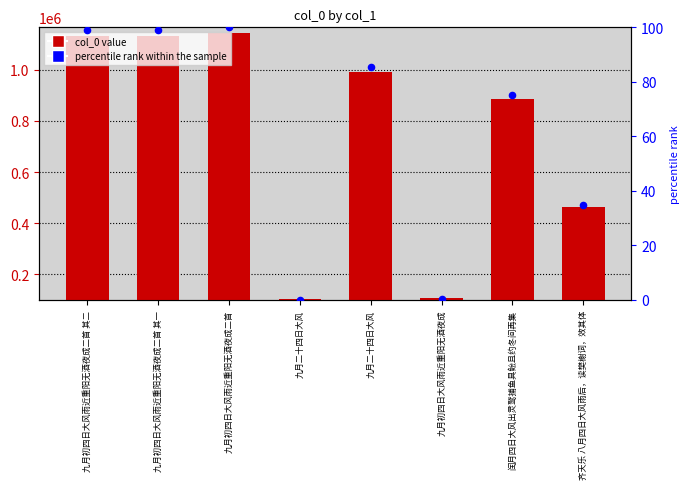

Which series contains the lowest Y value?

percentile rank within the sample